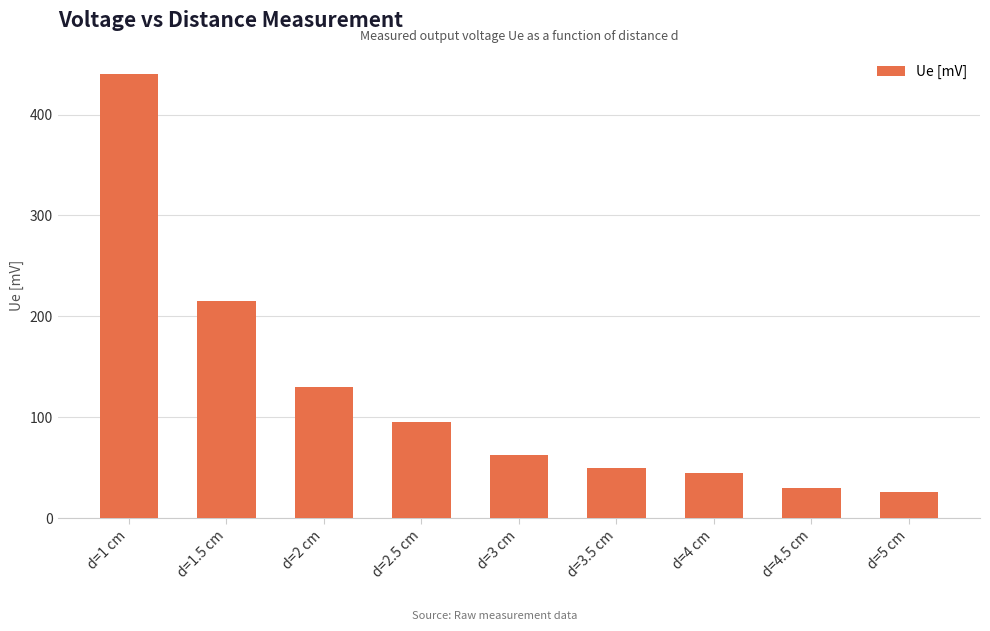

What value does the data have at d=1 cm, to the nearest 5?

440